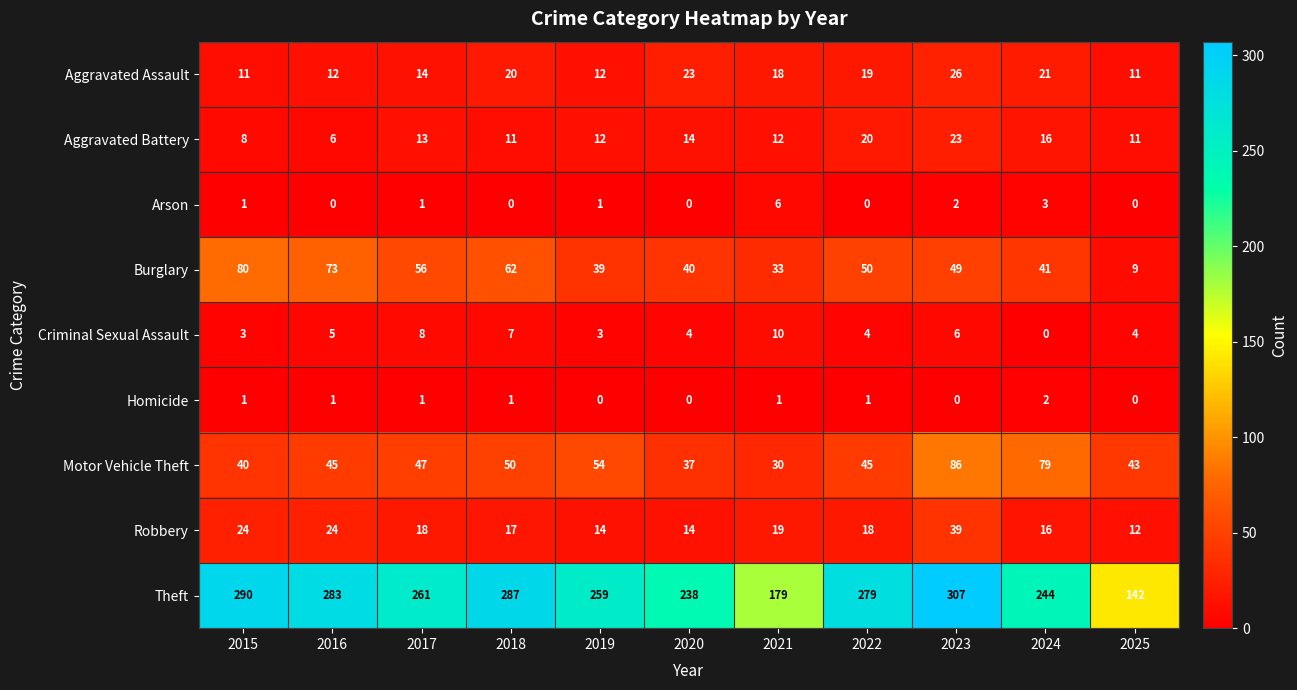

What is the maximum value shown in the chart?

307